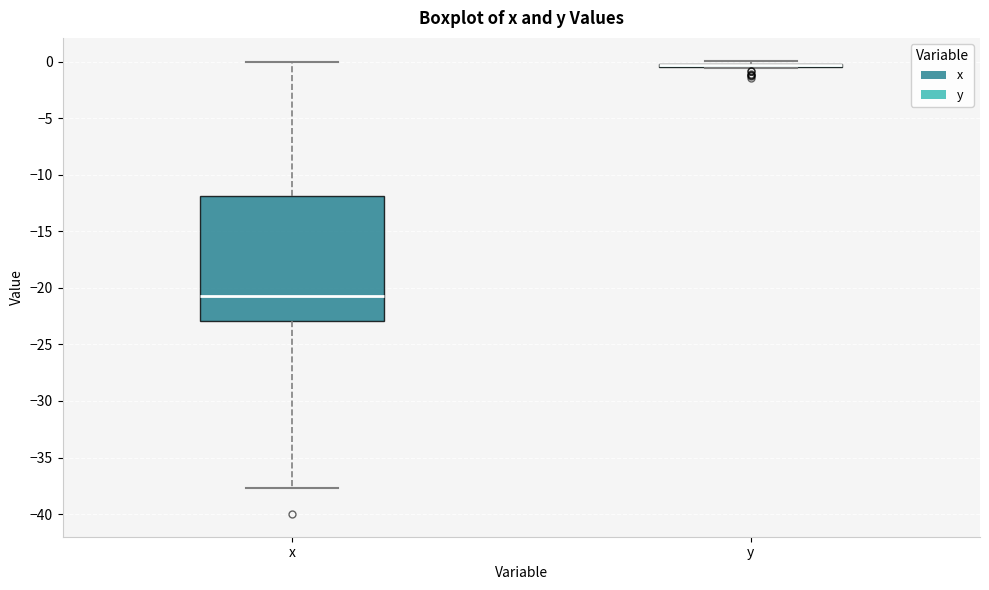

Reading left to right, read every box against the y-axis: the position of its median line, the range the box covers, and the ends of its whiskers. The values are not printed on the chart, so give them approximately, as read against the axis.

x: median -20.5, box -23.0 to -12.0, whiskers -37.5 to 0.0
y: box collapsed to a line at -0.5, whiskers -0.5 to 0.0